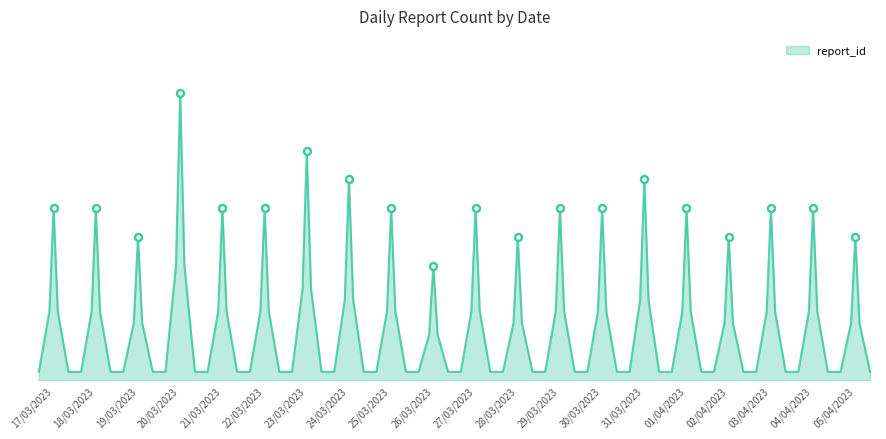

Rank the categories by value from highest to lowest.

20/03/2023, 23/03/2023, 24/03/2023, 31/03/2023, 17/03/2023, 18/03/2023, 21/03/2023, 22/03/2023, 25/03/2023, 27/03/2023, 29/03/2023, 30/03/2023, 01/04/2023, 03/04/2023, 04/04/2023, 19/03/2023, 28/03/2023, 02/04/2023, 05/04/2023, 26/03/2023